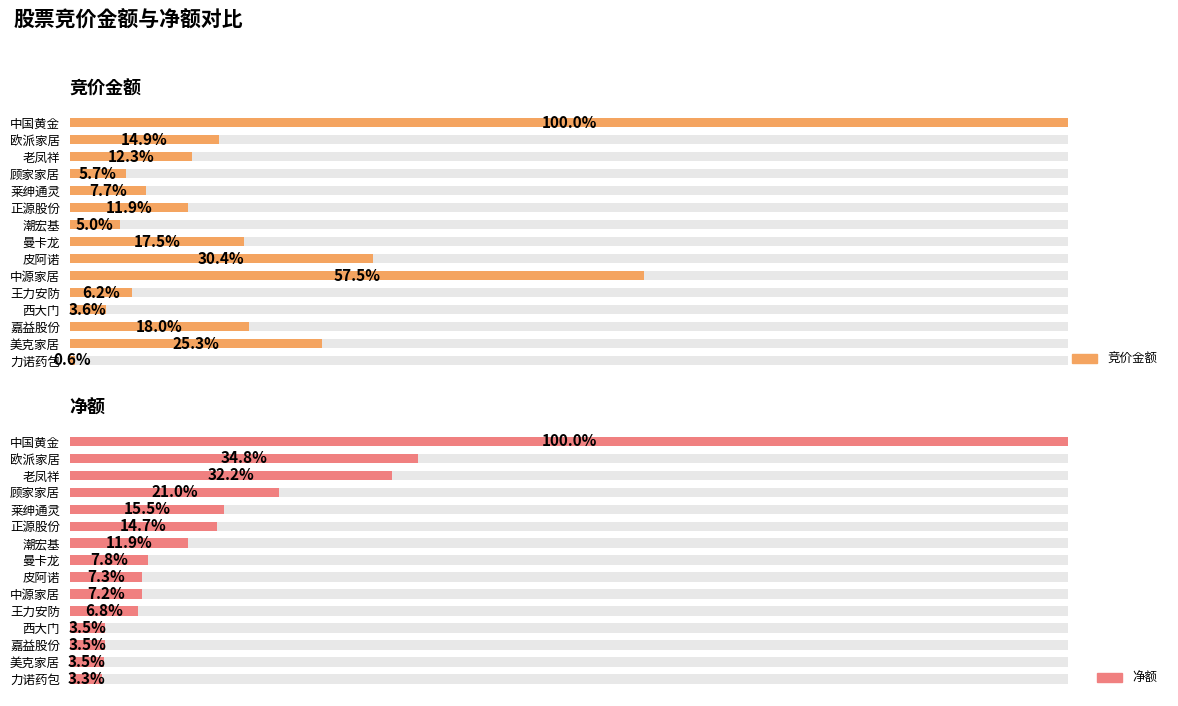

Where is 竞价金额 nearest to the value 2286128?

中源家居